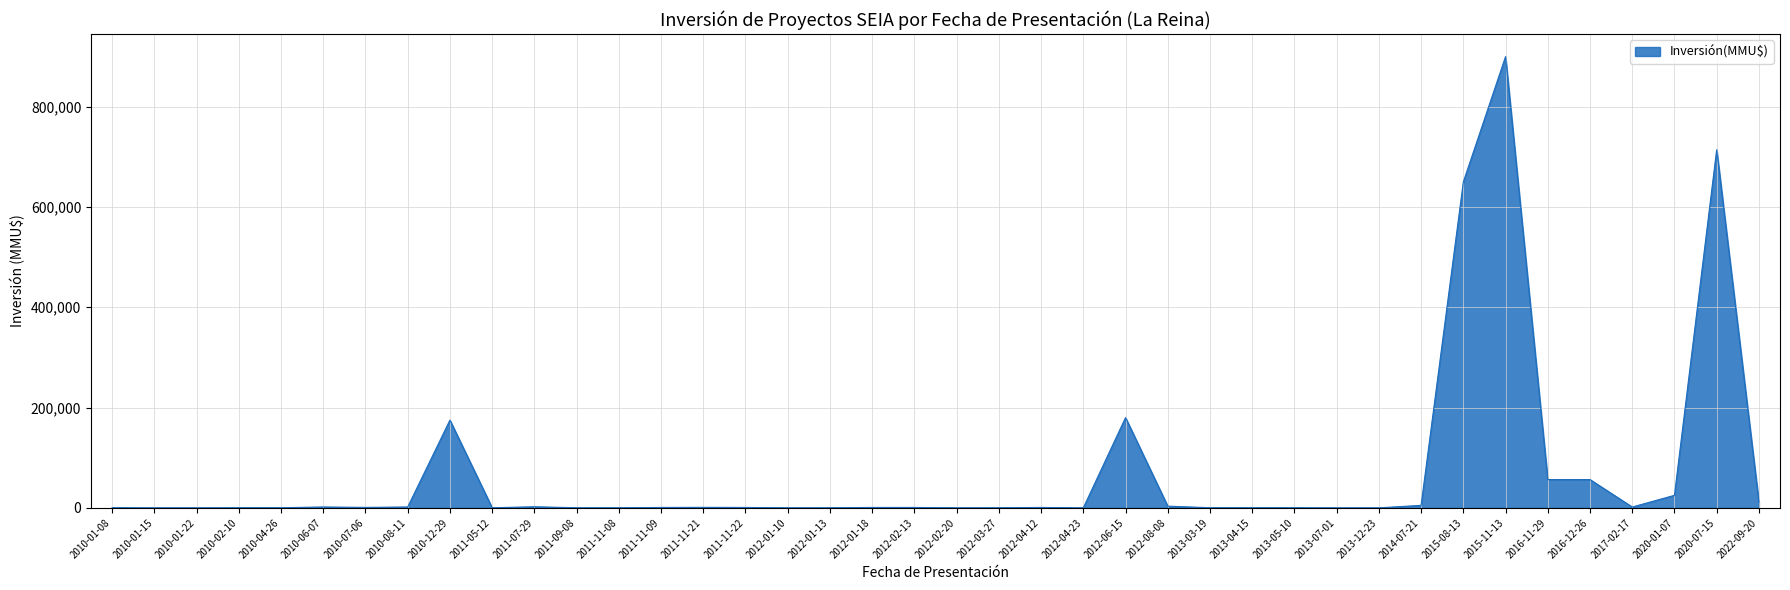

Where is the data nearest to the value 450000?

2015-08-13